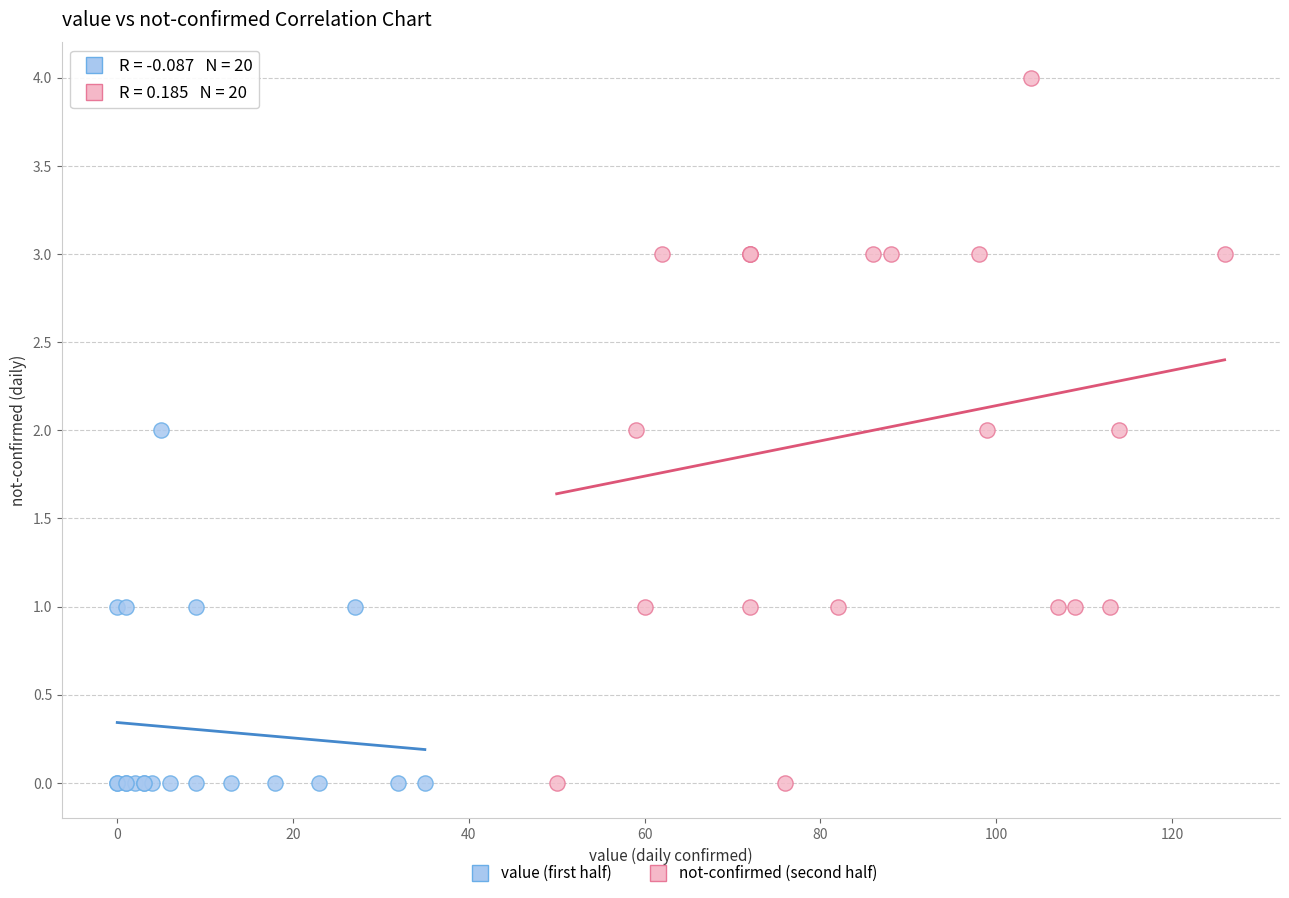

What are all the series names shown in the legend?

value (first half), not-confirmed (second half)